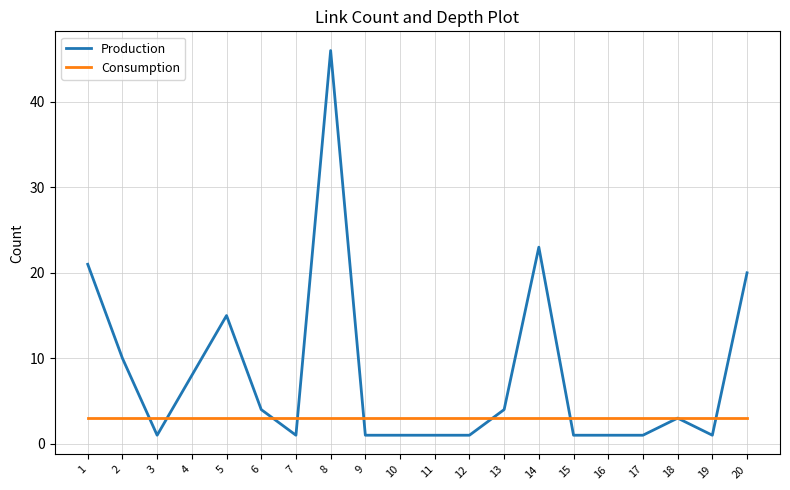

Reading left to right, list all the values displayed in this chart.

Production: 21	10	1	8	15	4	1	46	1	1	1	1	4	23	1	1	1	3	1	20
Consumption: 3	3	3	3	3	3	3	3	3	3	3	3	3	3	3	3	3	3	3	3